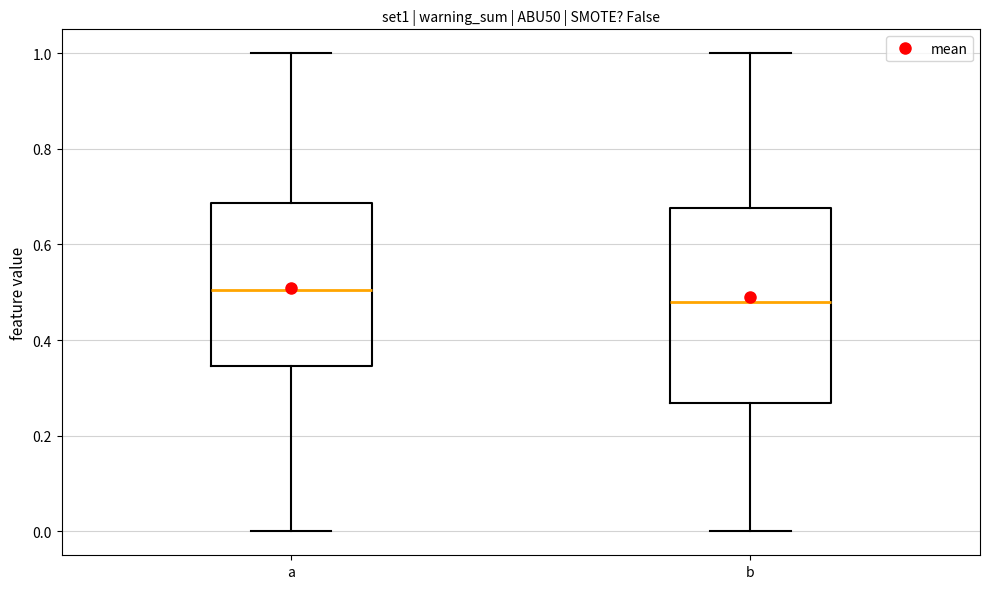

Which box is the tallest, from its lower edge to its upper edge?

b